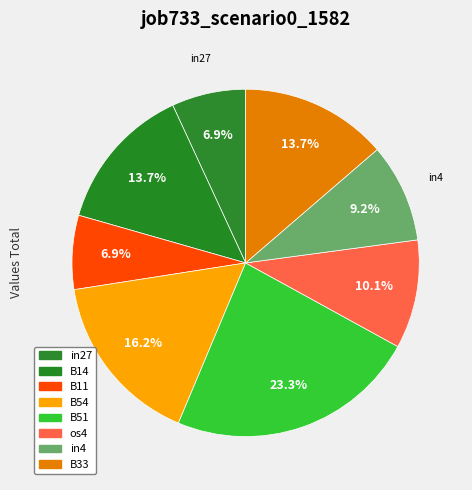

To the nearest percent, what percentage of the pie is in4?

9%